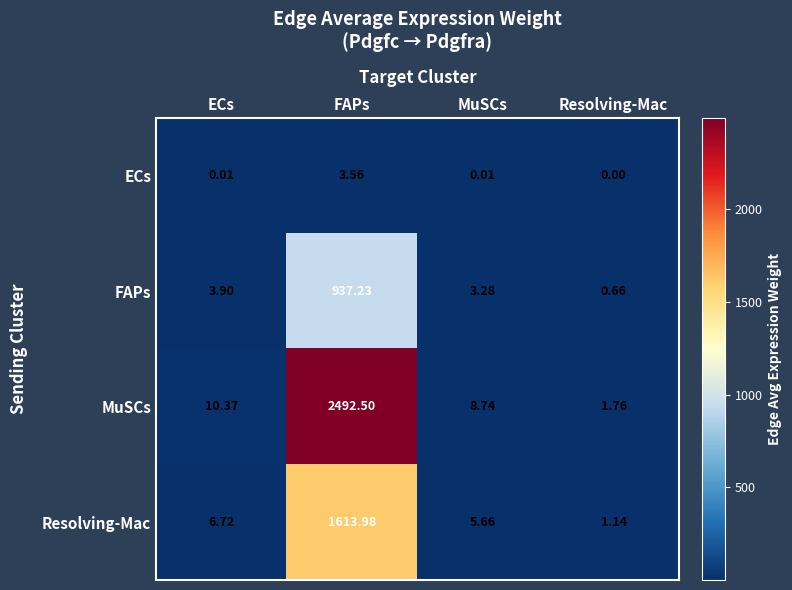

At which category is the sum across all series the highest?

FAPs